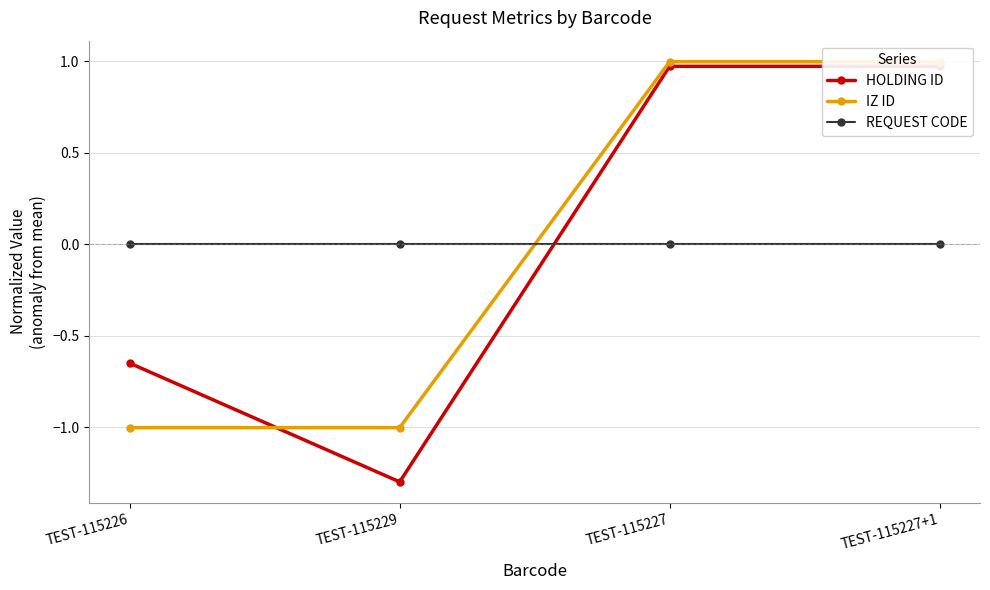

True or false: HOLDING ID has a value of 1.0 at TEST-115227+1.

True